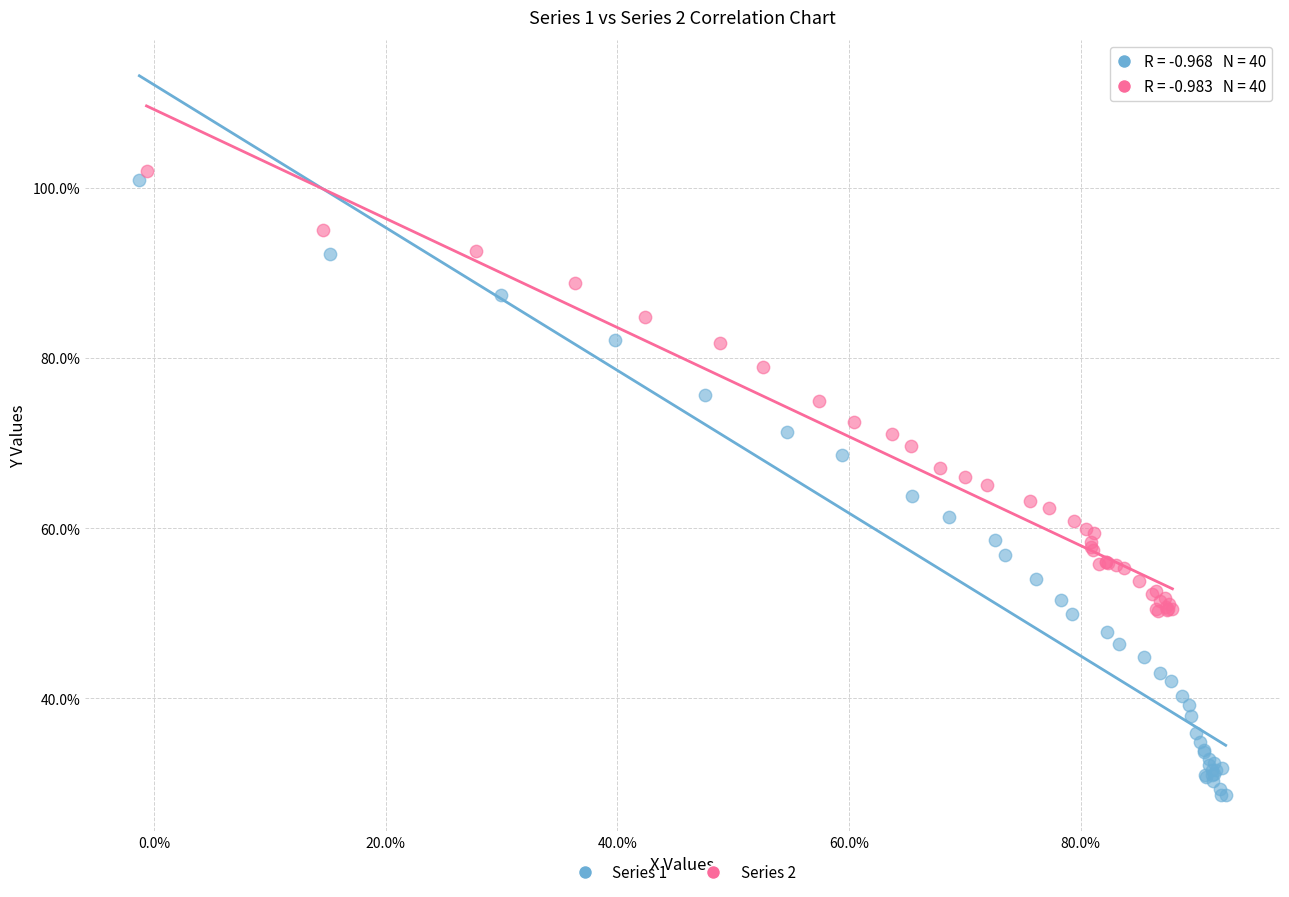

Which series contains the highest Y value?

Series 2